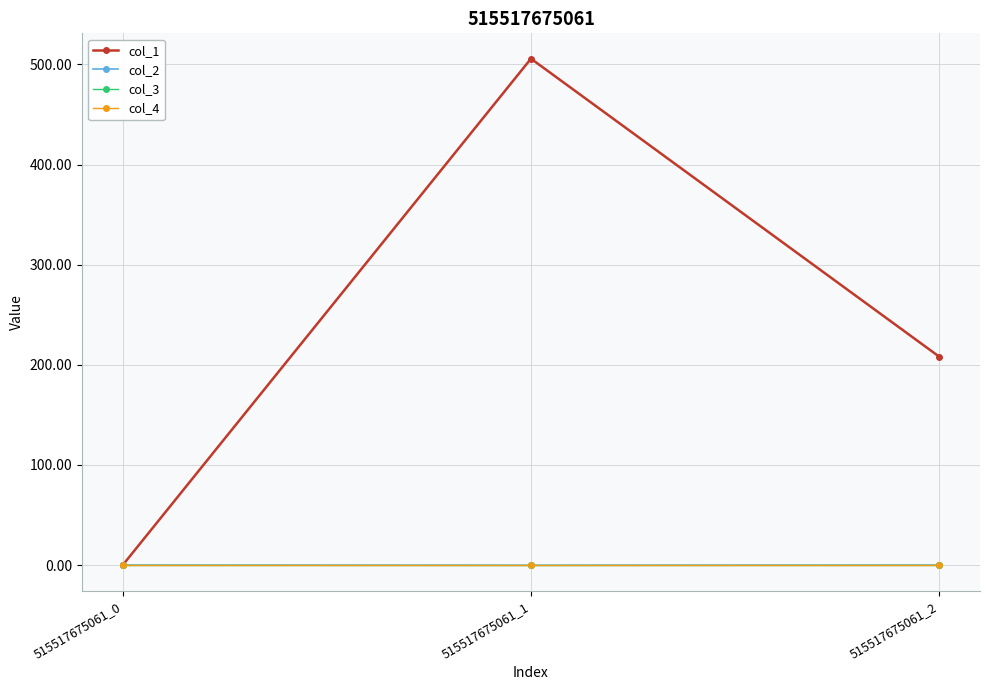

Does the chart have visible grid lines?

Yes